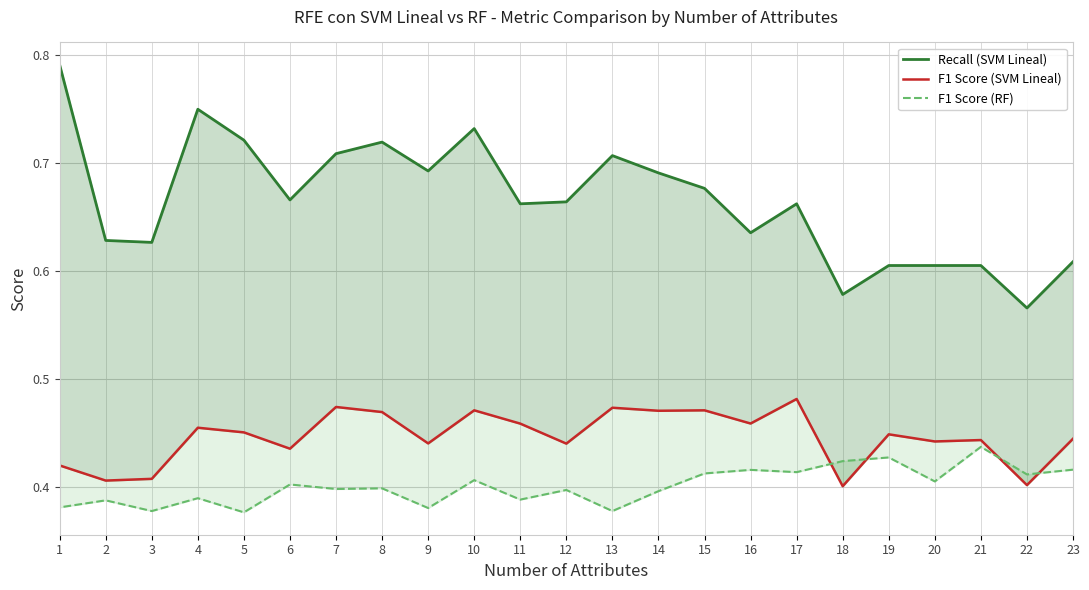

Which series changed the most between 22 and 1?

Recall (SVM Lineal)